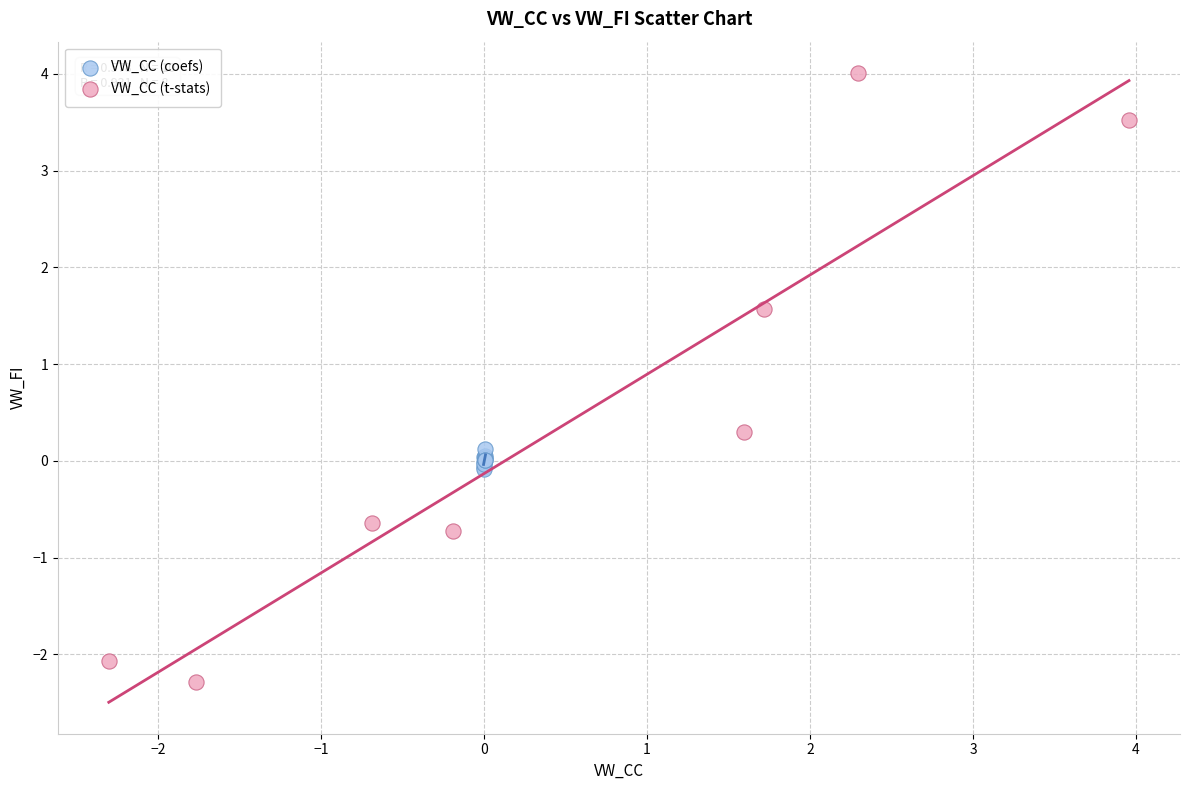

Which series has the widest spread of Y values?

VW_CC (t-stats)